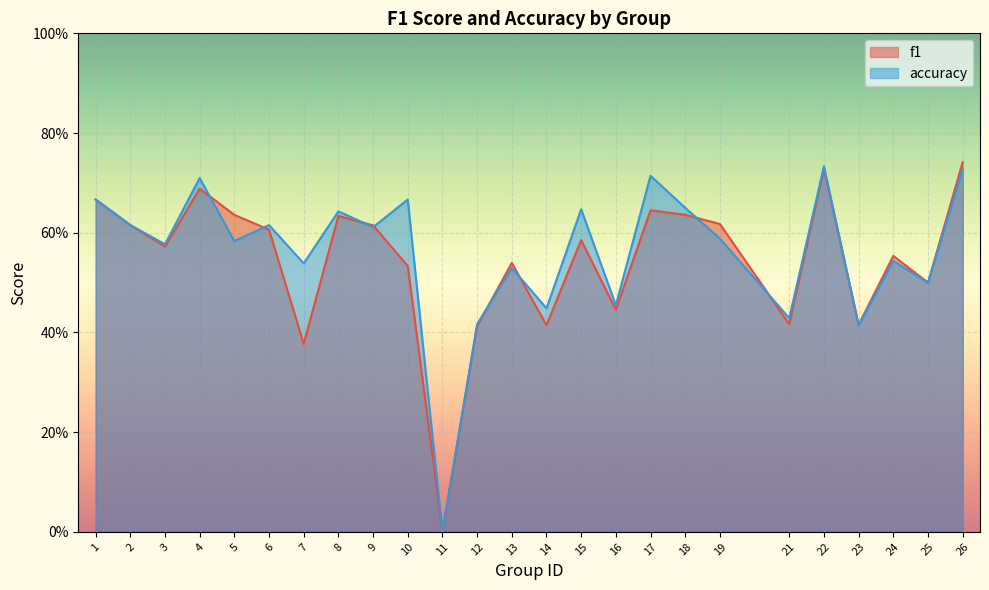

How many values in the accuracy series exceed 0?

24